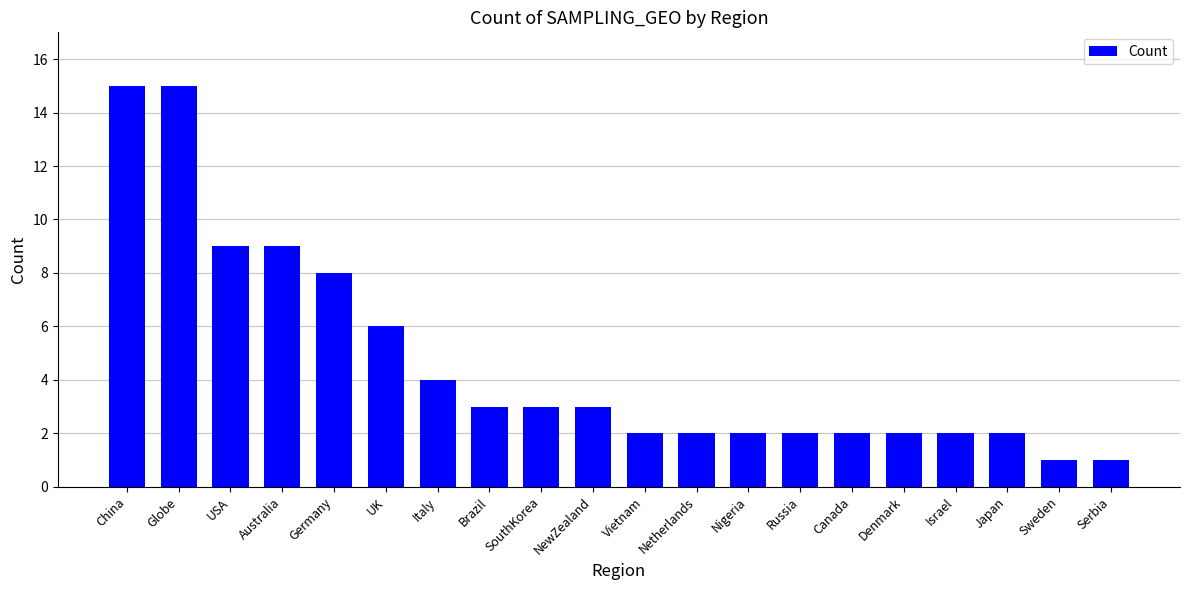

Are the bars grouped side by side (vs. stacked)?

No